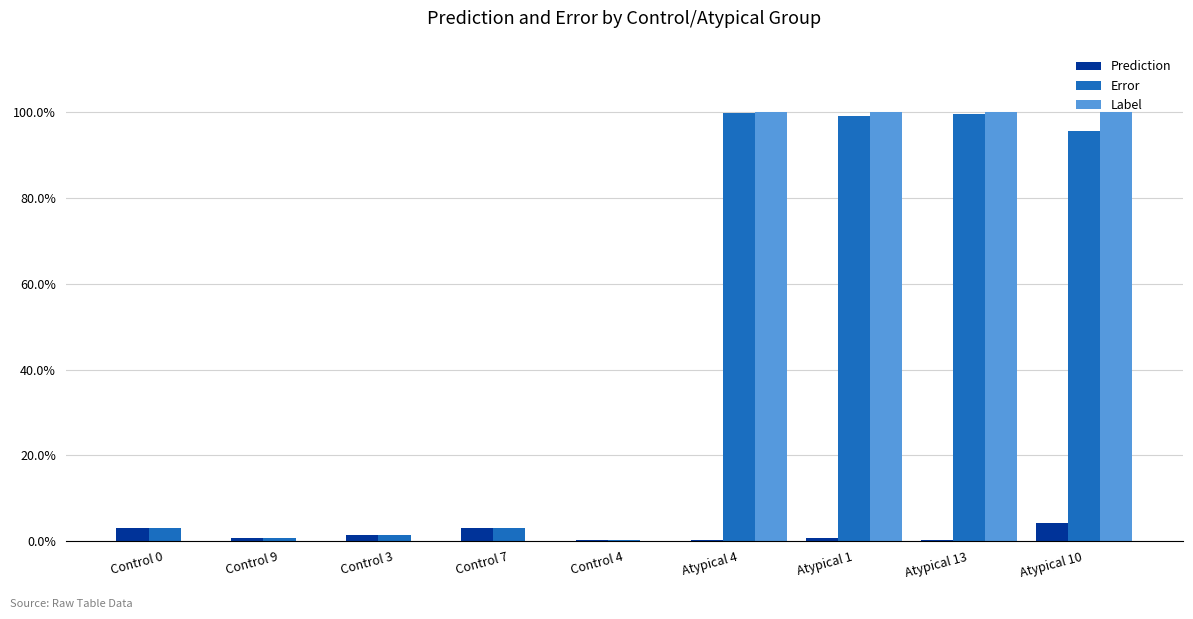

Rank the categories by Label value from lowest to highest.

Control 0, Control 9, Control 3, Control 7, Control 4, Atypical 4, Atypical 1, Atypical 13, Atypical 10